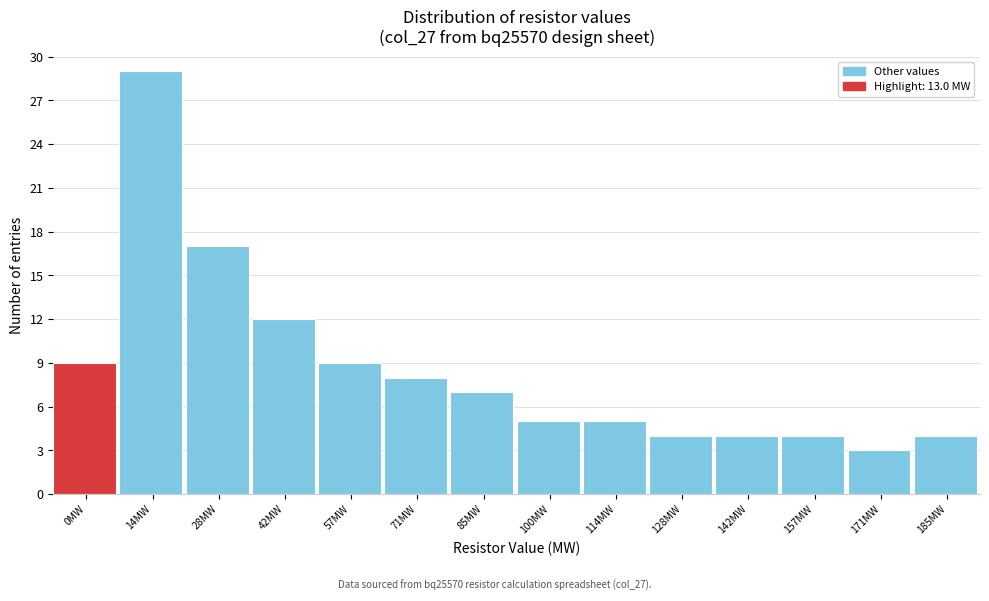

Reading left to right, transcribe all the data shown in this chart.

0MW=9	14MW=29	28MW=17	42MW=12	57MW=9	71MW=8	85MW=7	100MW=5	114MW=5	128MW=4	142MW=4	157MW=4	171MW=3	185MW=4